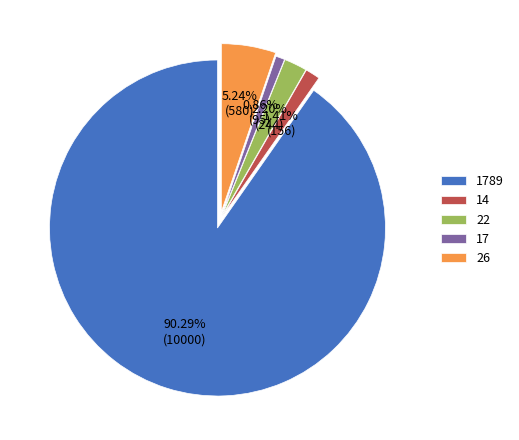

Is there a majority slice in this chart?

Yes